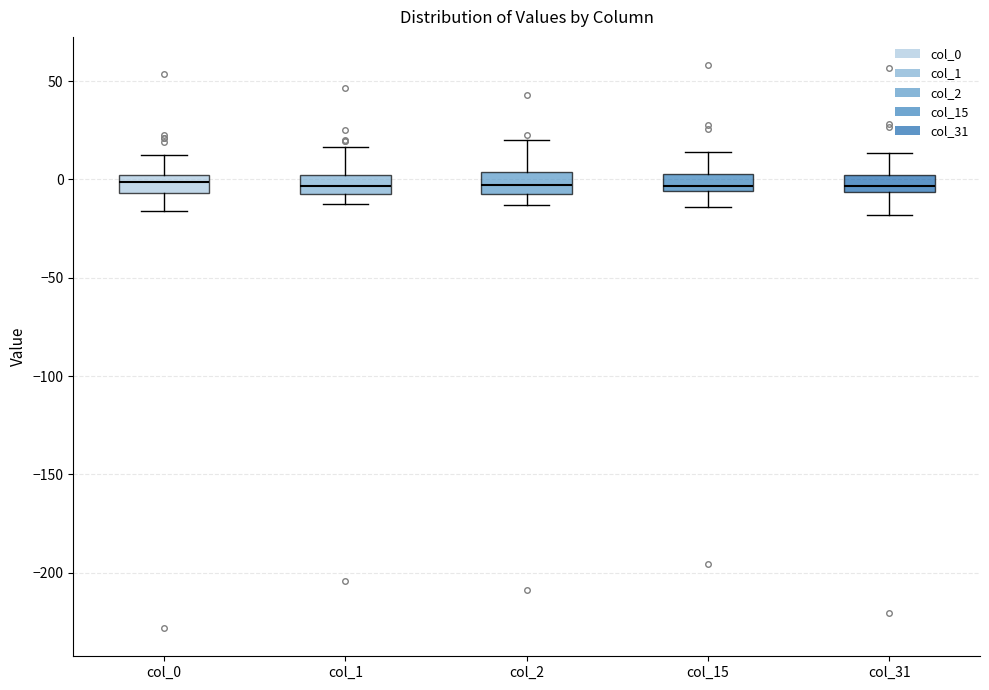

Where is the lower edge of the box for col_1 on the y-axis? The values are not printed on the chart, so give them approximately, as read against the axis.

-5